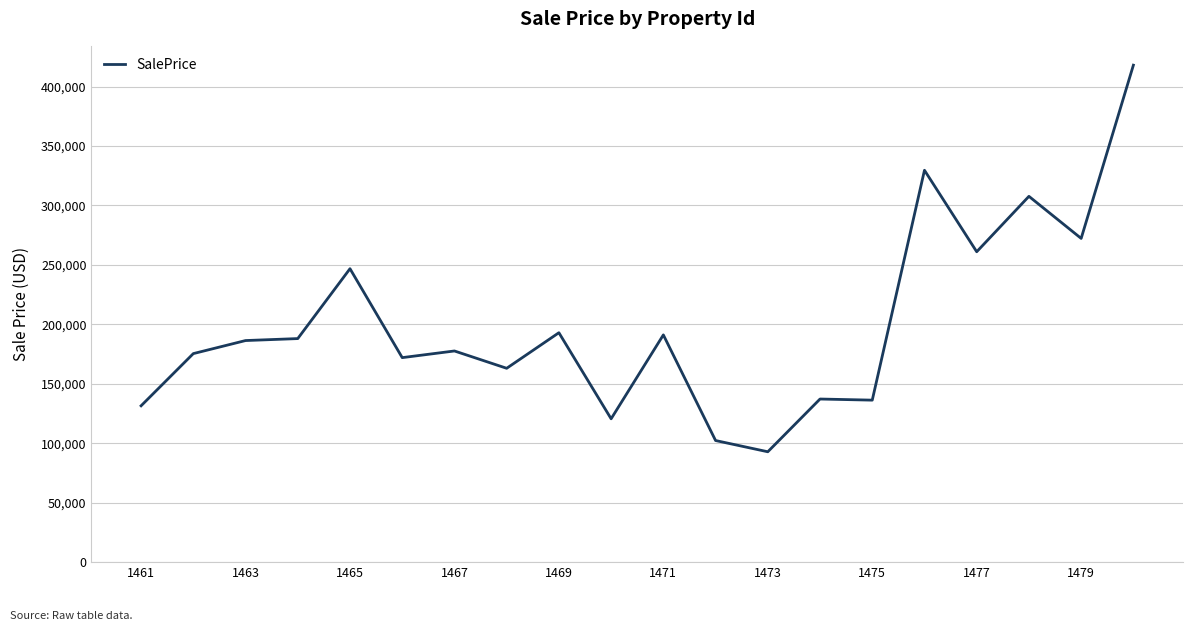

What is the smallest value displayed?

92828.0